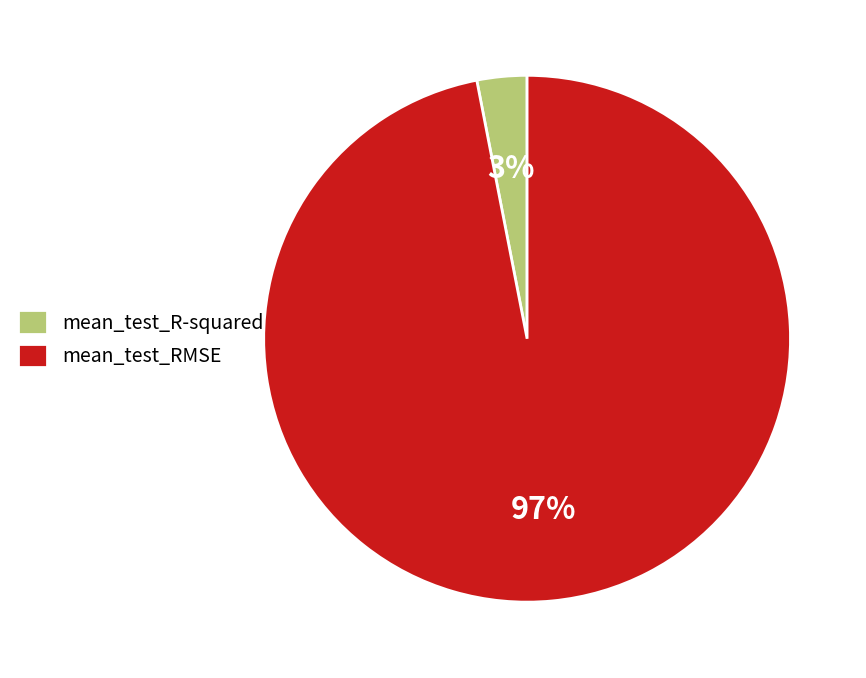

To the nearest percent, what percentage of the pie is mean_test_RMSE?

97%